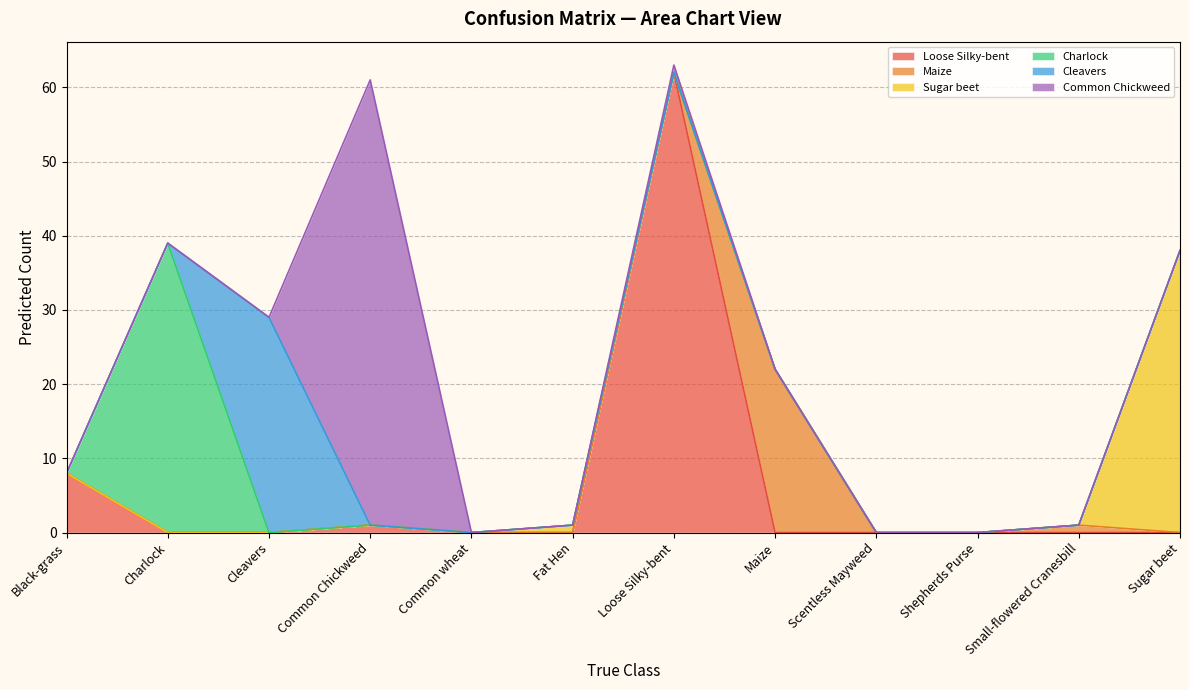

What is the sum of all Charlock values?

39